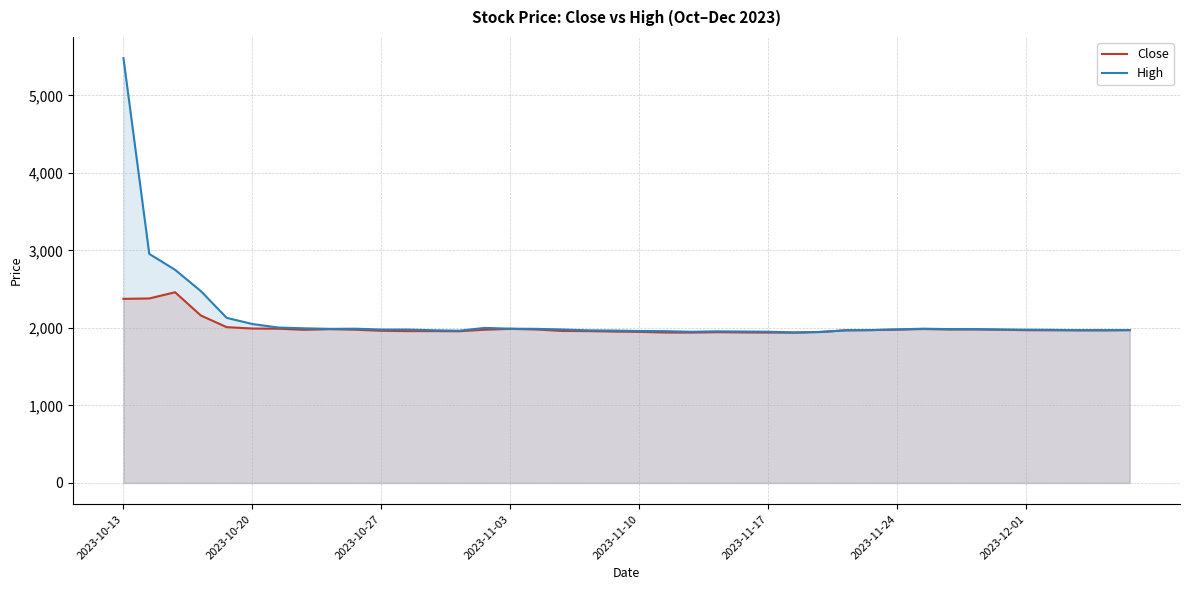

What is the minimum value for Close?

1940